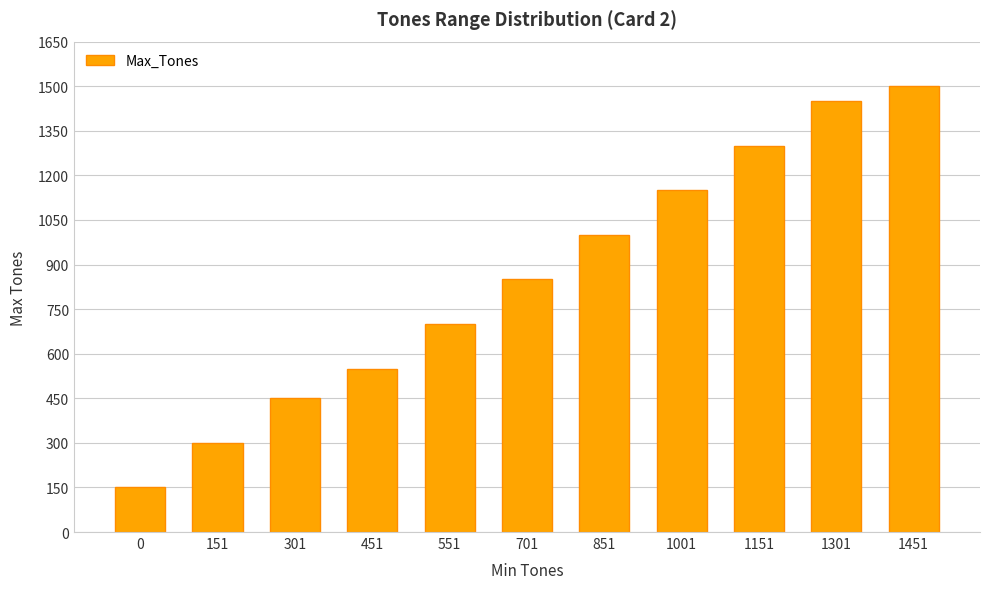

The value at 0 is 74. True or false?

False